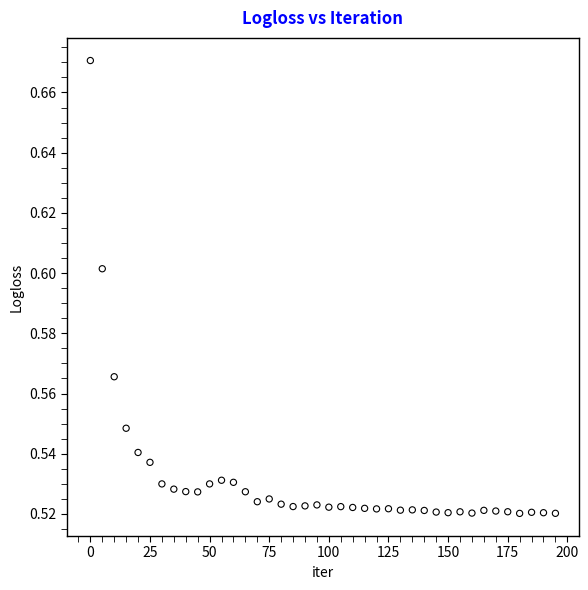

What is the range of X values (max minus min)?

195.0